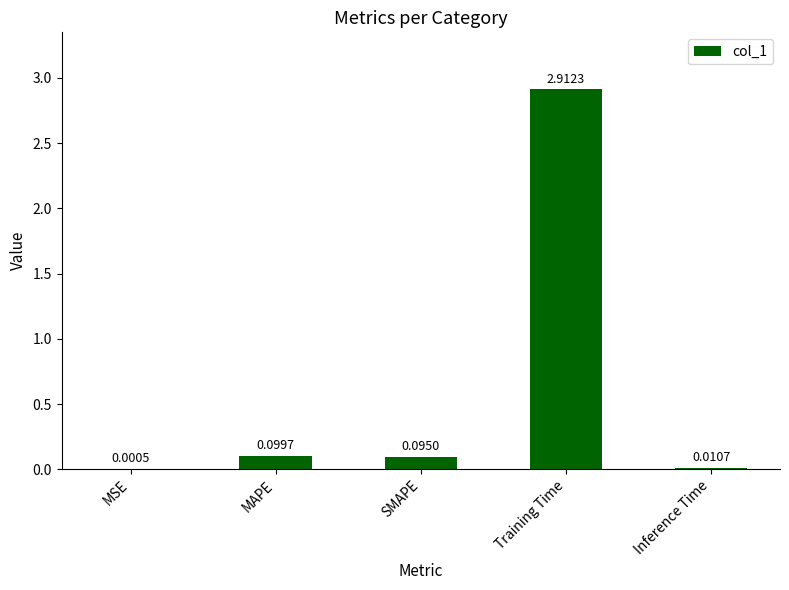

Which category has the highest value across all series?

Training Time